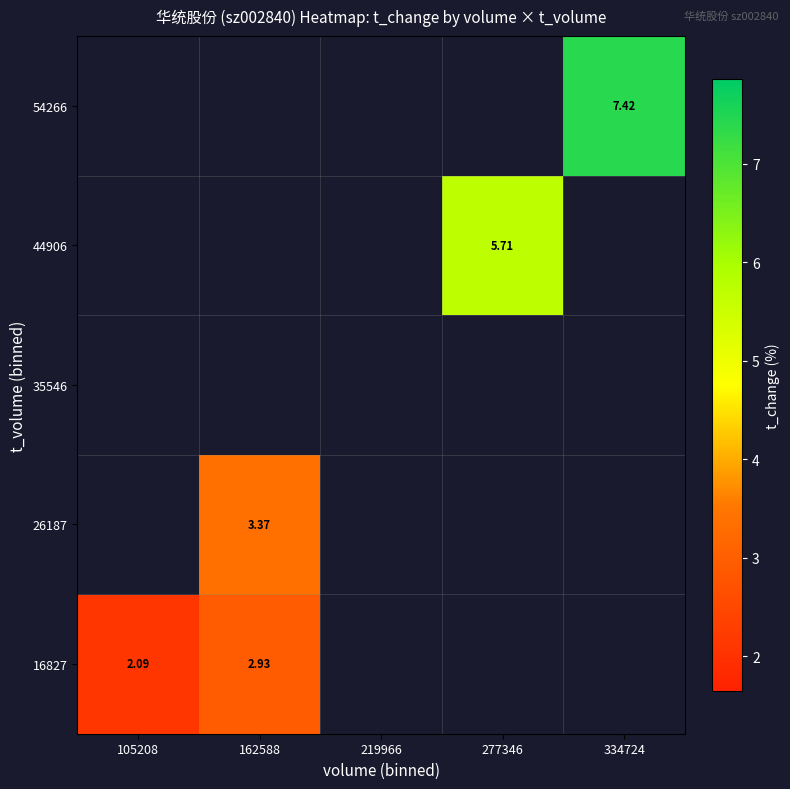

Count the number of categories in the chart.

5